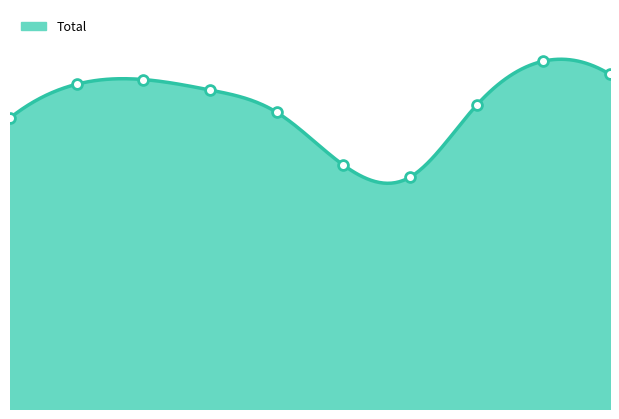

Which has a higher value, 2015 or 2024?

2024